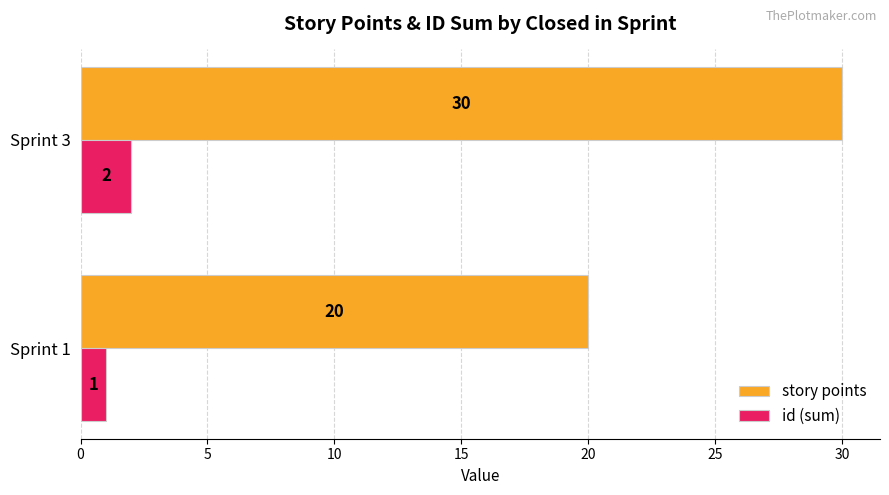

What are all the series names shown in the legend?

story points, id (sum)